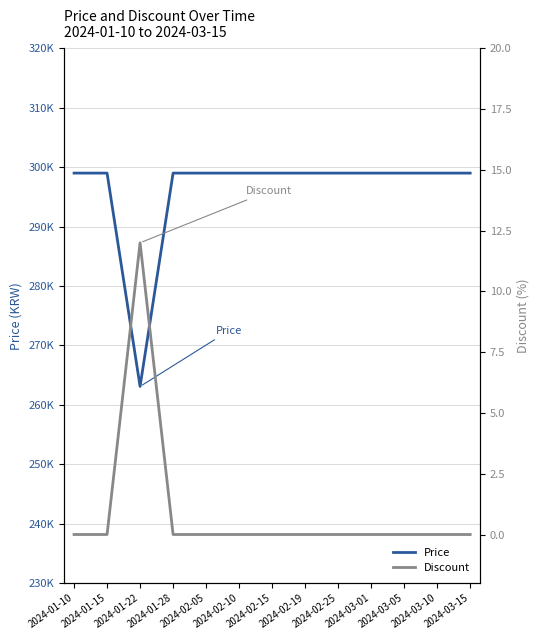

What is the spread (max minus min) of values at 2024-01-22?

263088